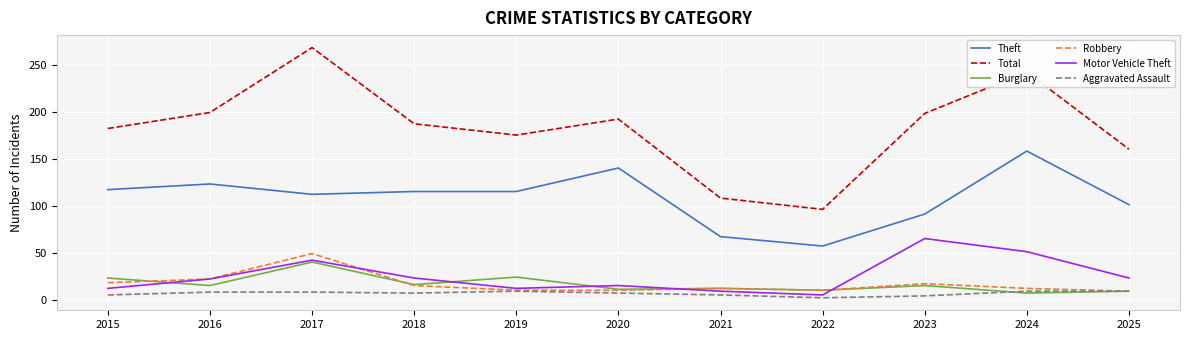

True or false: Burglary and Total cross at least once.

False